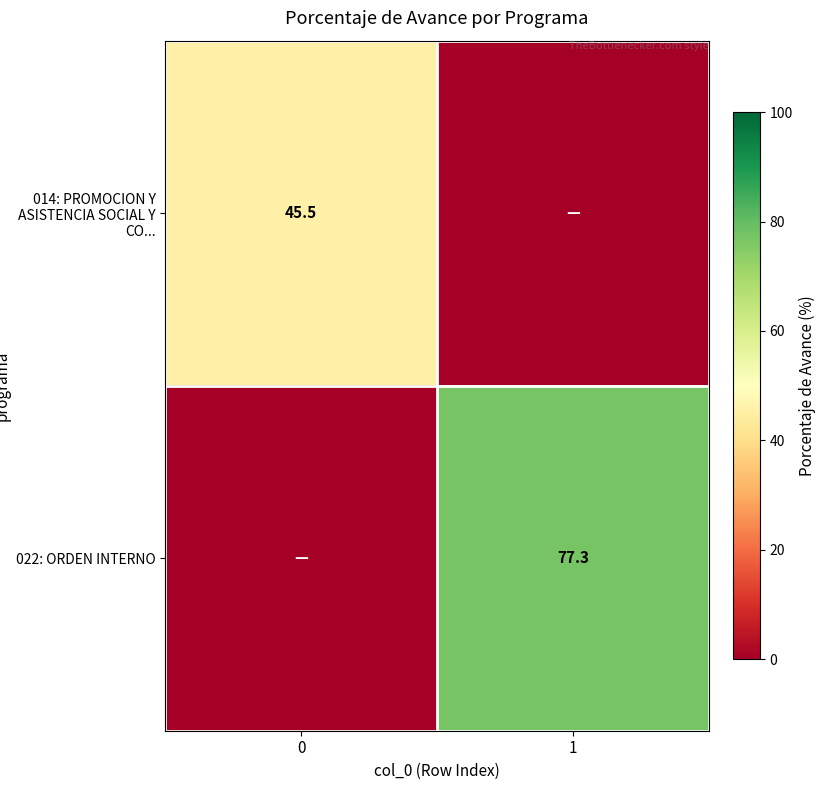

True or false: 022: ORDEN INTERNO has a value of 123.7 at 1.

False